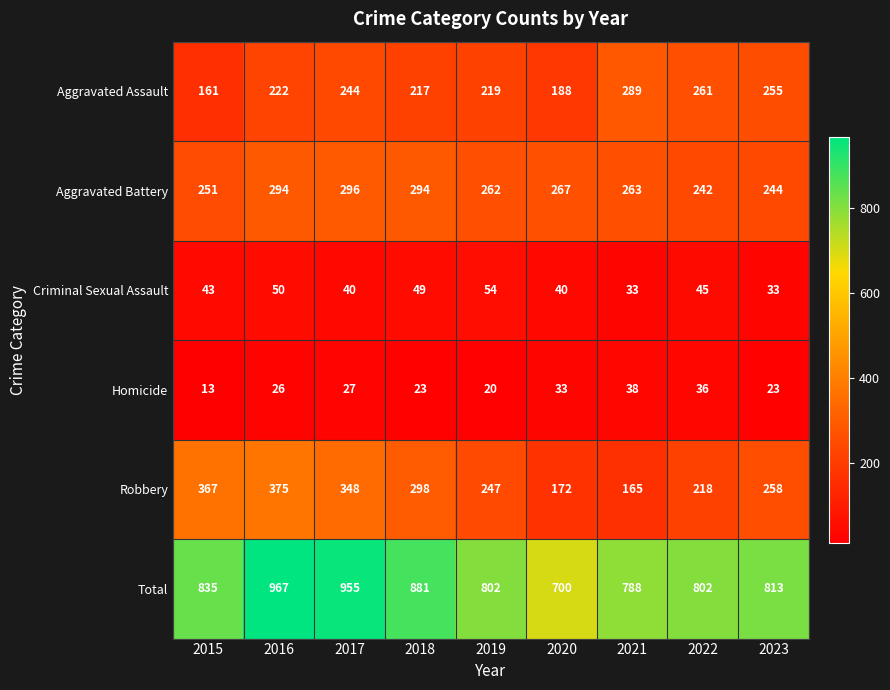

What is the spread (max minus min) of values at 2018?

858